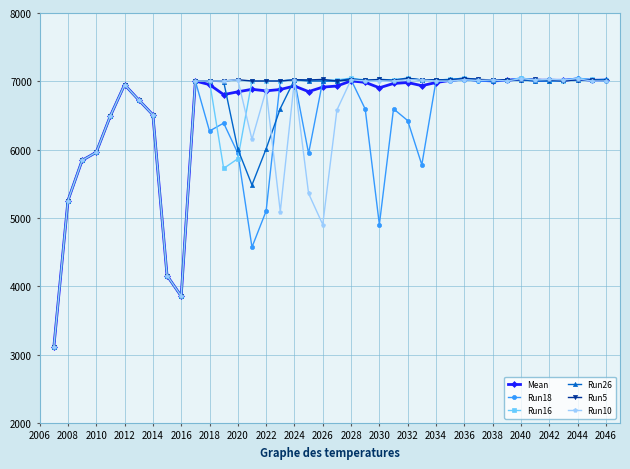

What is the value of the Run10 point at the 8th from the left?

6509.0